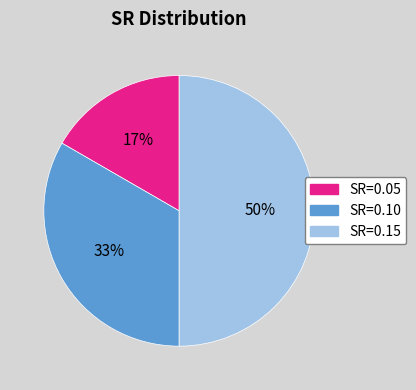

To the nearest percent, what is the difference between the largest and smallest slice percentages?

33%